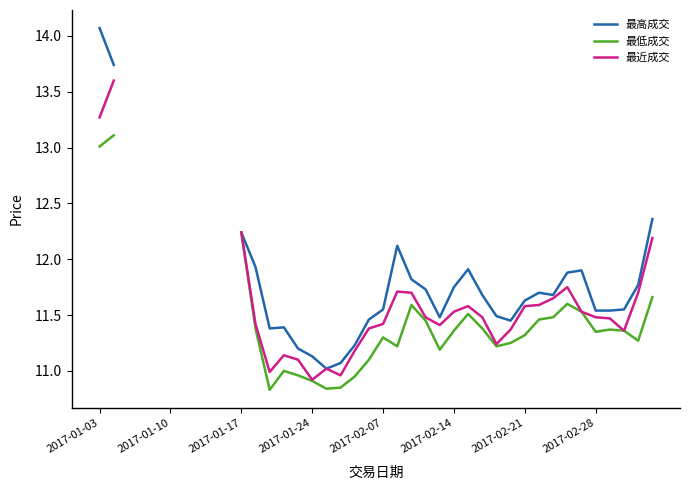

Does the chart display data point markers on the line(s)?

No